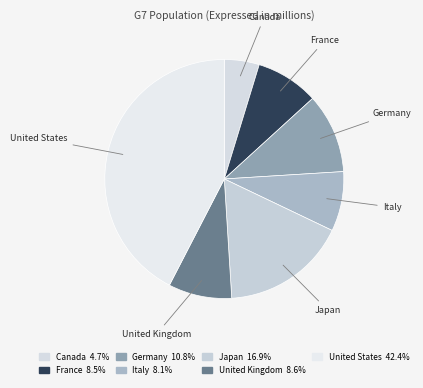

Which category has the smallest portion of the pie?

Canada